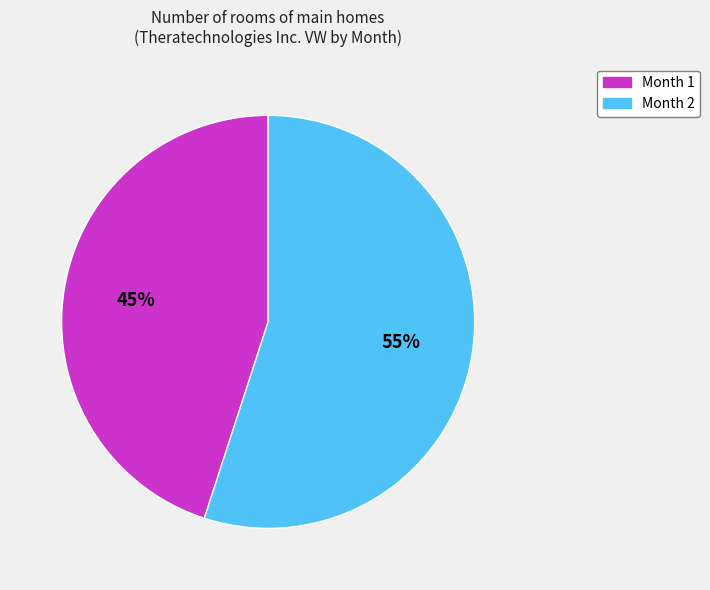

Which category accounts for the majority?

Month 2